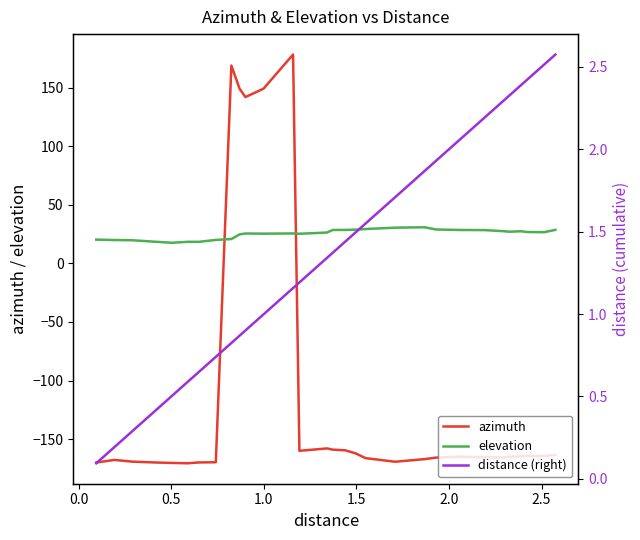

What is the lowest value of the azimuth series?

-170.7